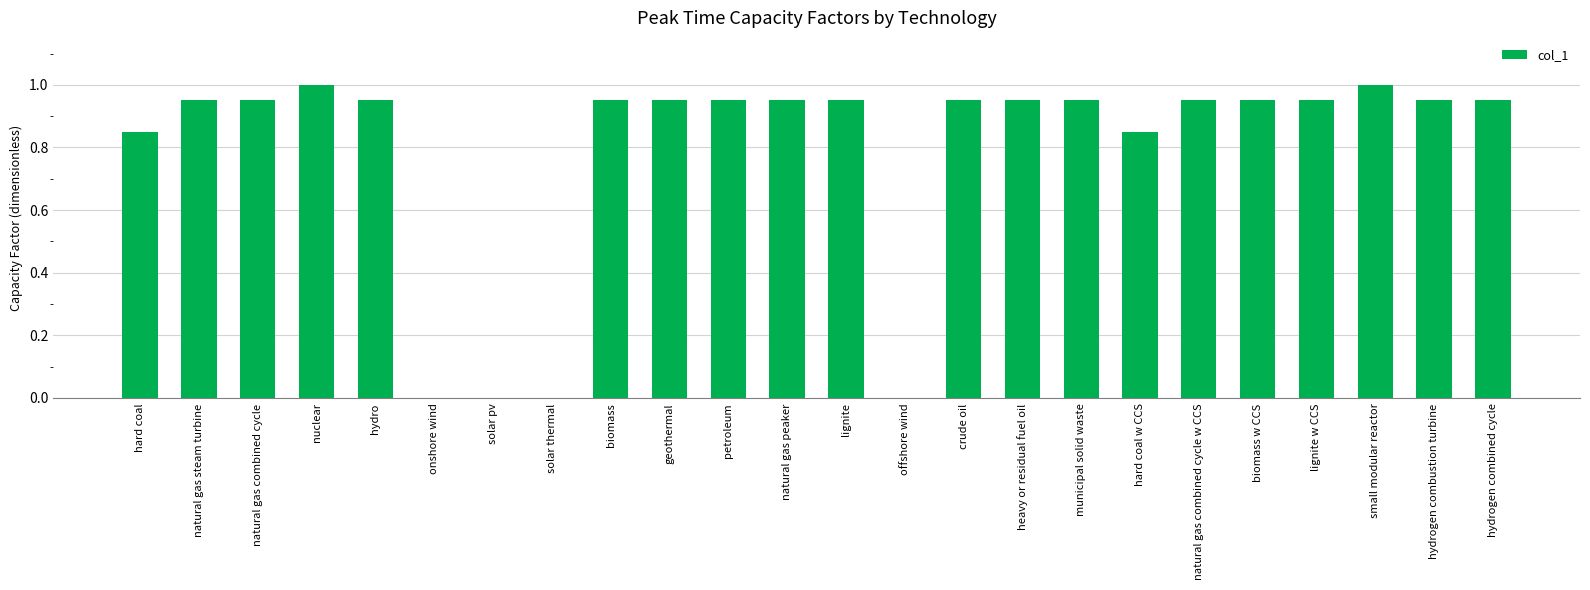

The value at geothermal is 1.2. True or false?

False